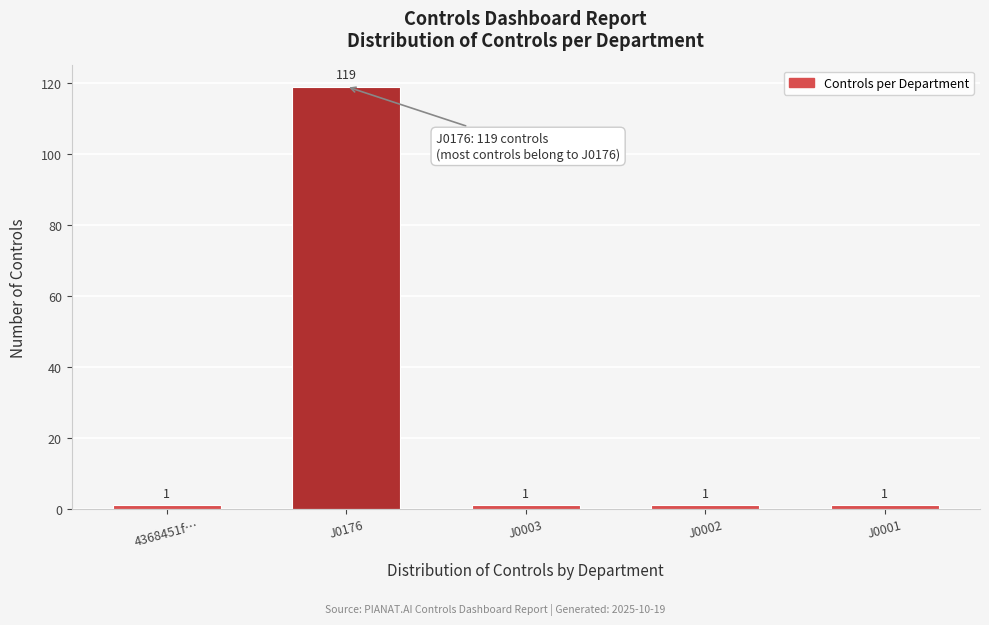

Reading left to right, what are all the values shown in this chart?

4368451f…=1	J0176=119	J0003=1	J0002=1	J0001=1